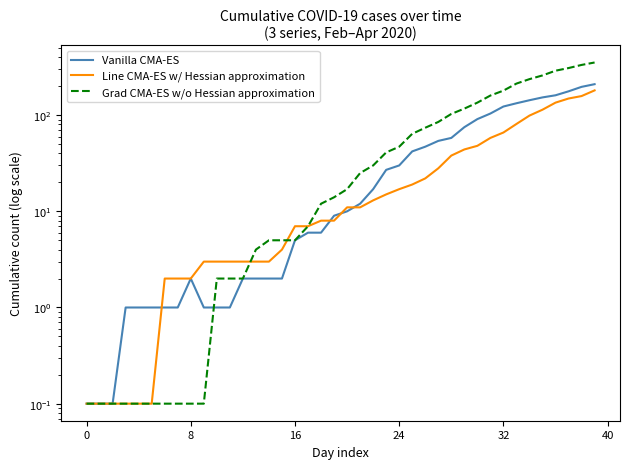

What is the maximum value for Line CMA-ES w/ Hessian approximation?

181.0